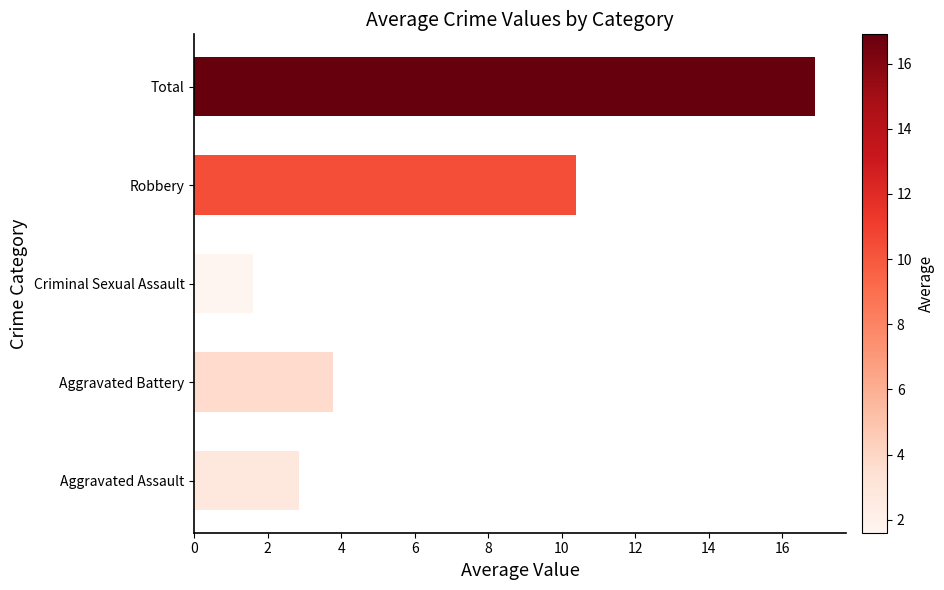

Where is the data nearest to the value 9?

Robbery